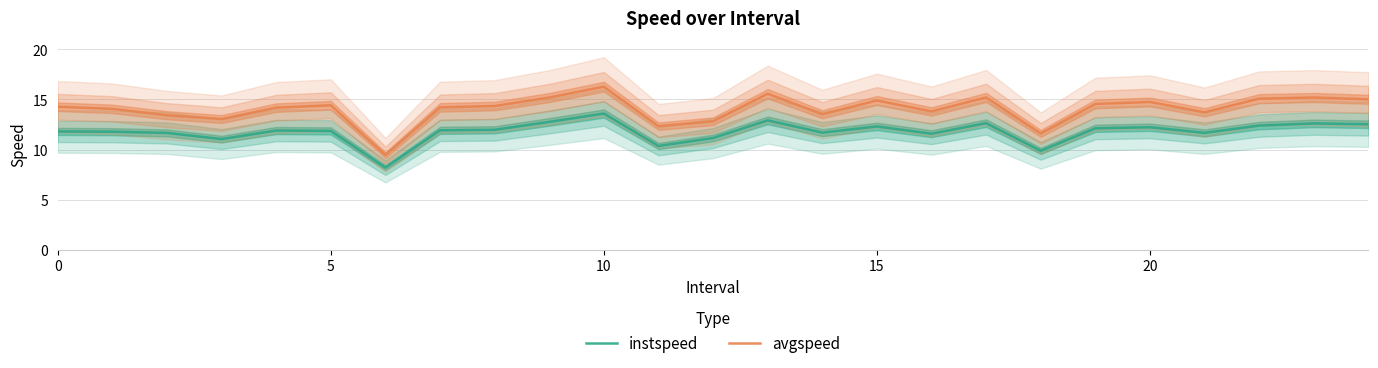

Between 14 and 8, which is larger?

8